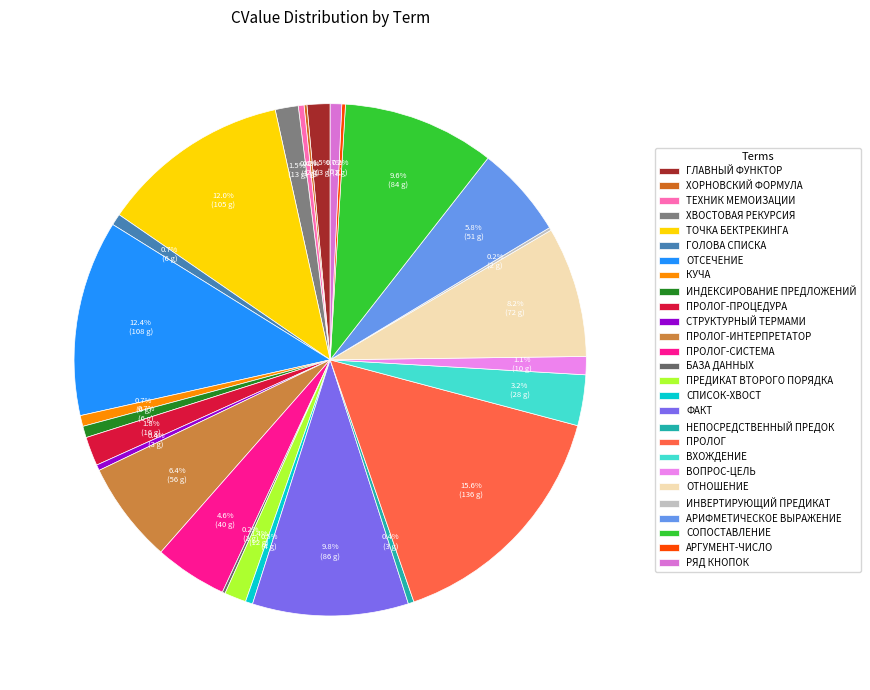

How many slices are in this pie chart?

27